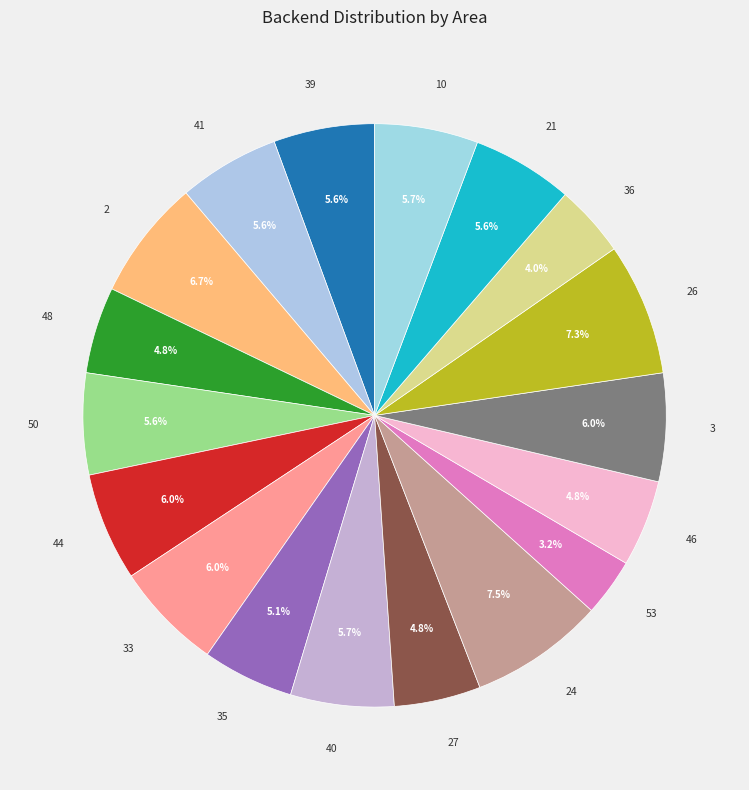

What portion of the pie excludes 46?

95.2%